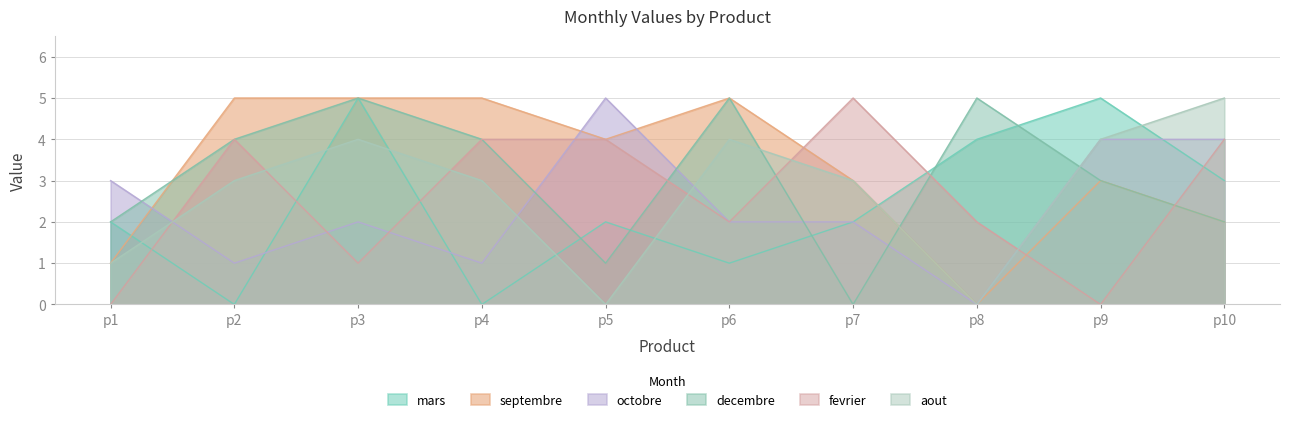

Which category has the lowest value across all series?

p2